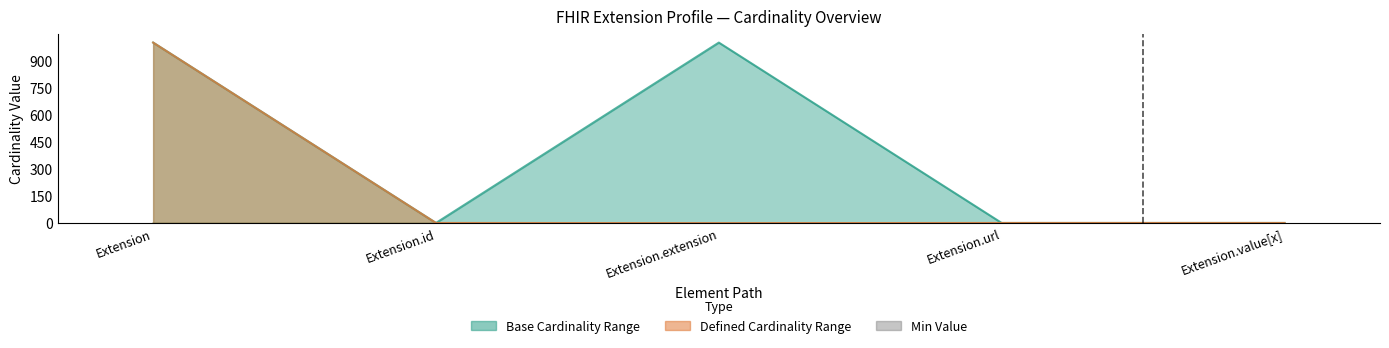

What is the label of the 1st bar from the right?

Extension.value[x]